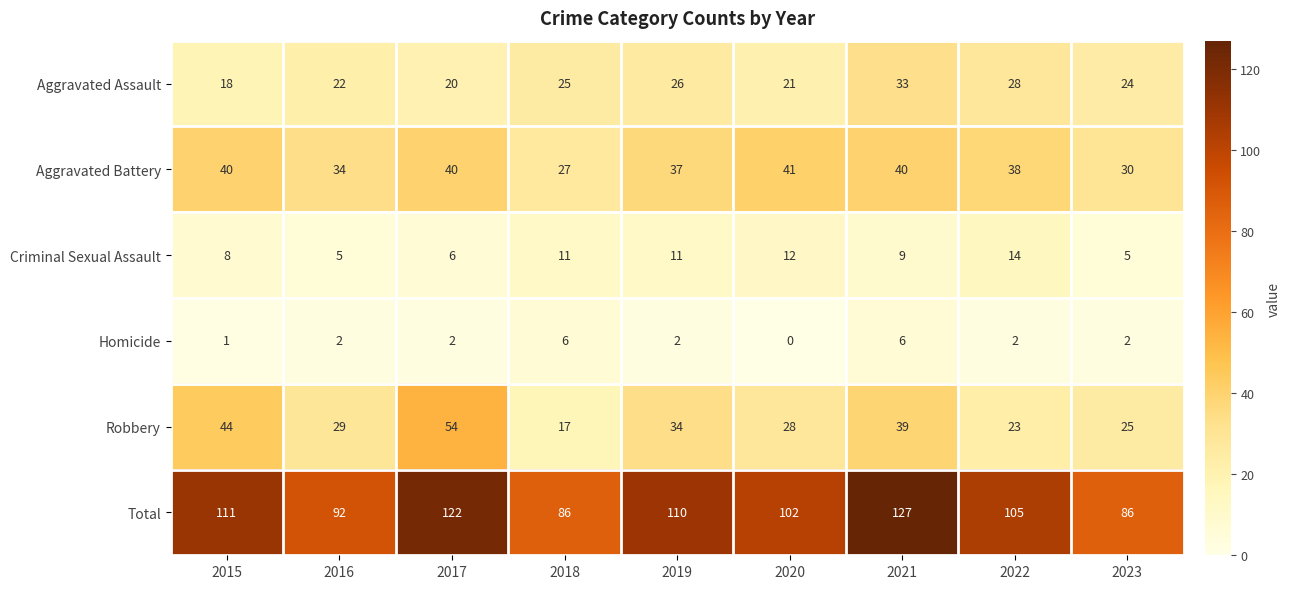

Read the Homicide value at 2021.

6